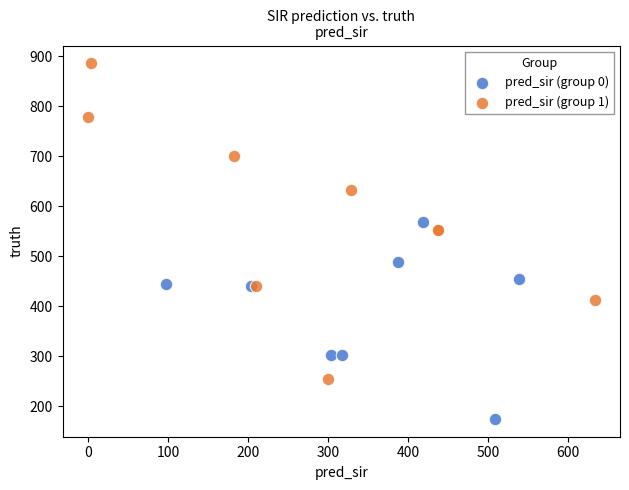

Which series has the largest Y range (max minus min)?

pred_sir (group 1)